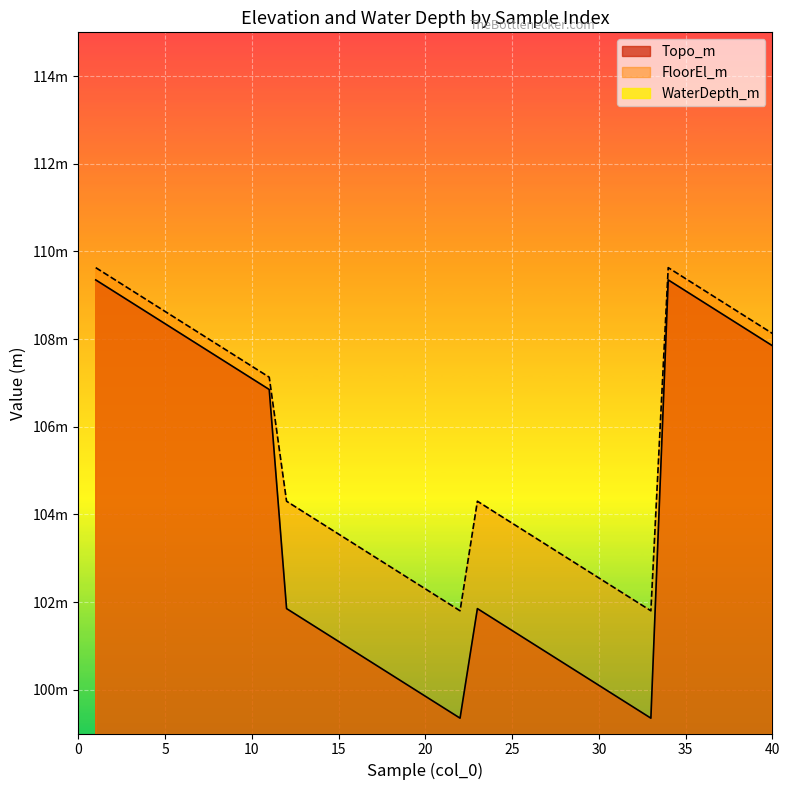

True or false: FloorEl_m and WaterDepth_m cross at least once.

False